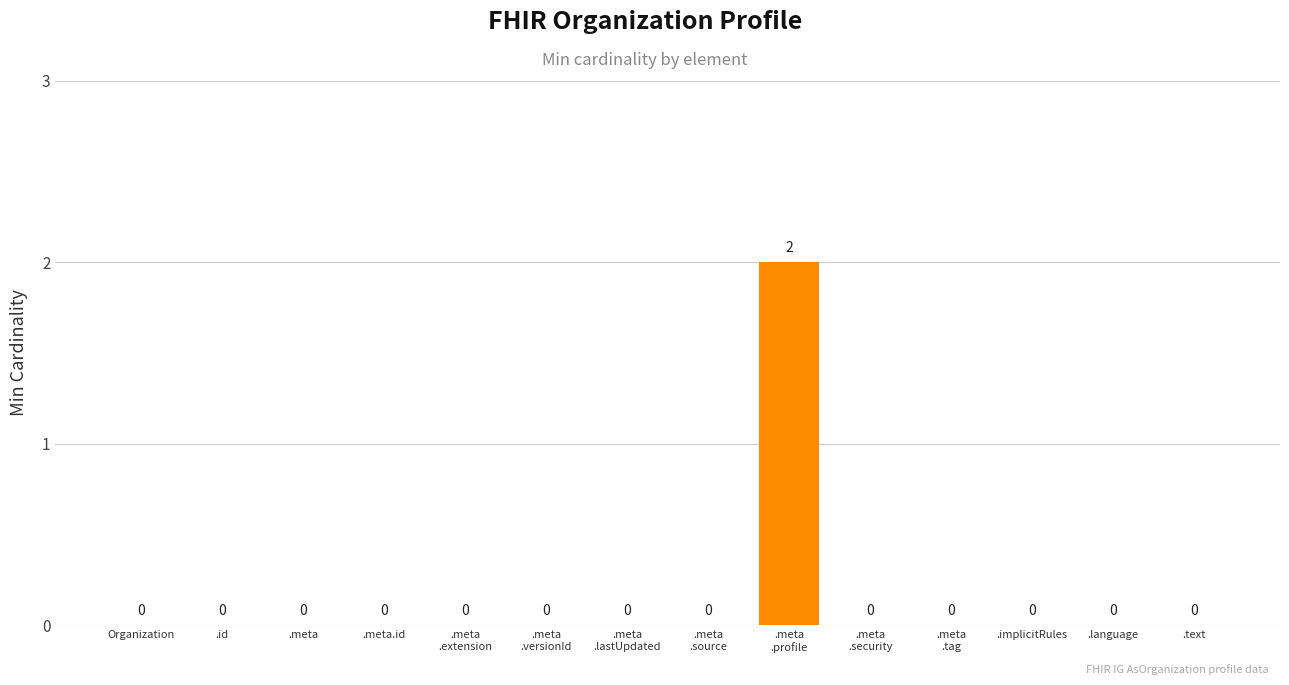

The value at .text is 1. True or false?

False